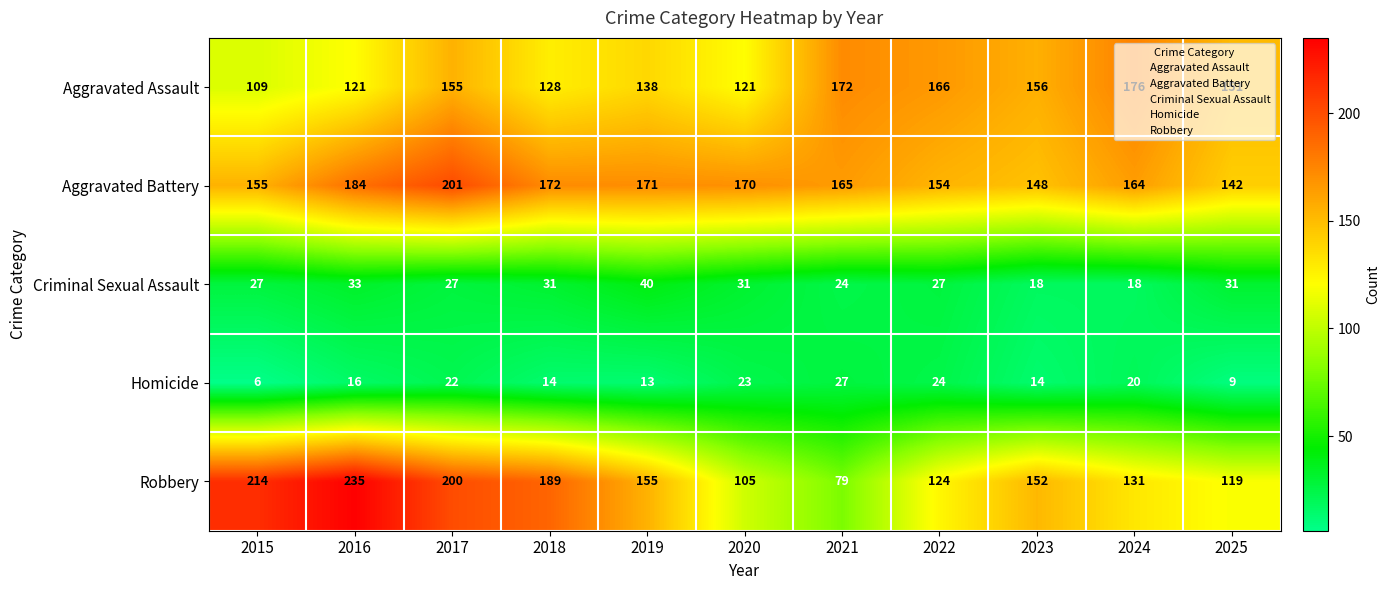

Between 2021 and 2023, which series saw the biggest shift?

Robbery